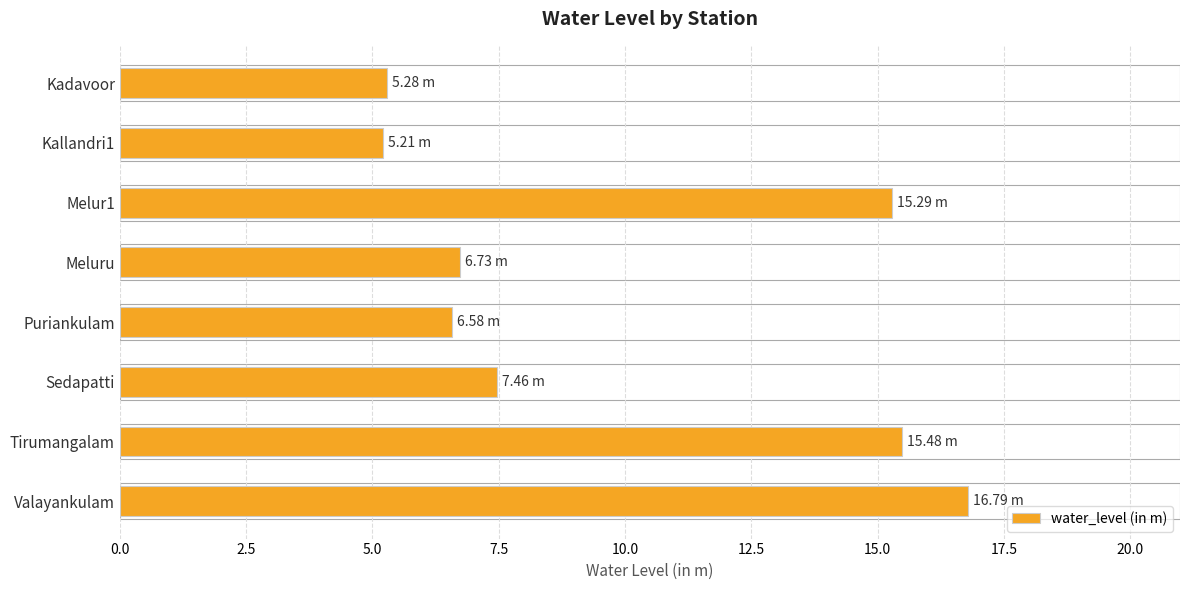

What is the difference between the maximum and minimum values?

11.6